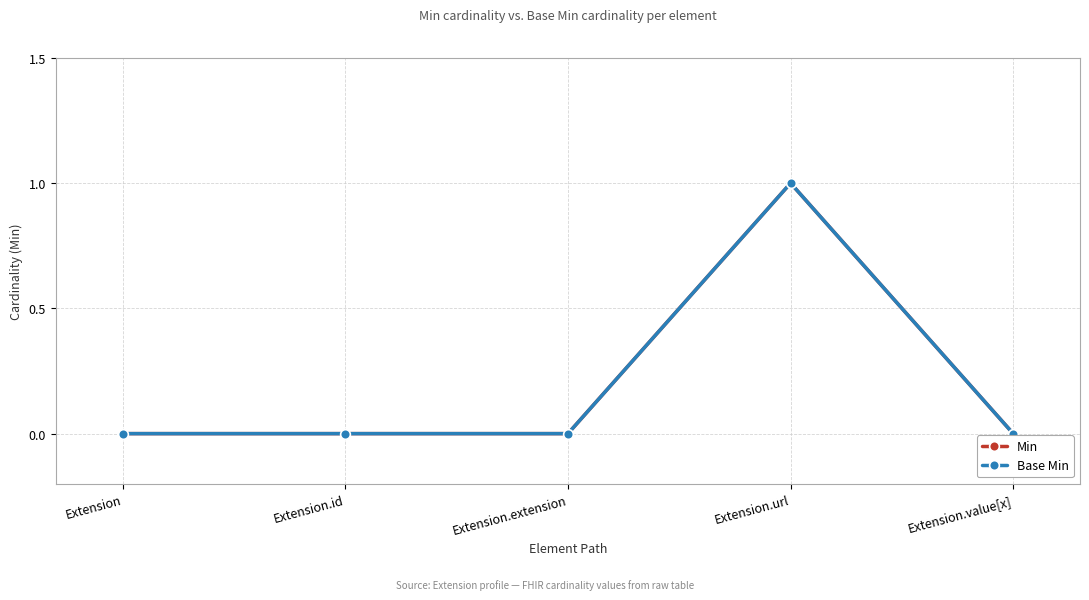

Does the chart have visible grid lines?

Yes